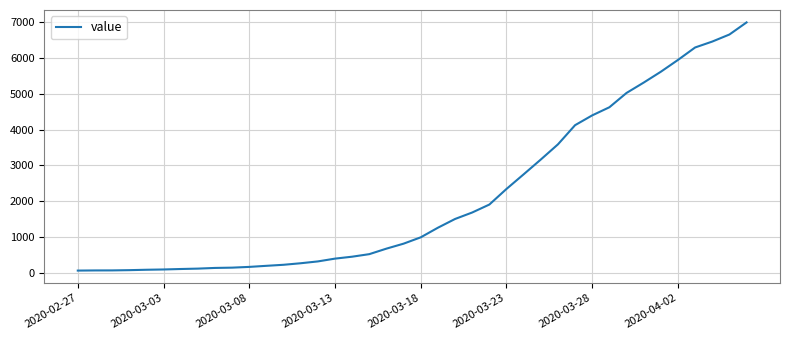

What is the difference between the maximum and minimum values?

6931